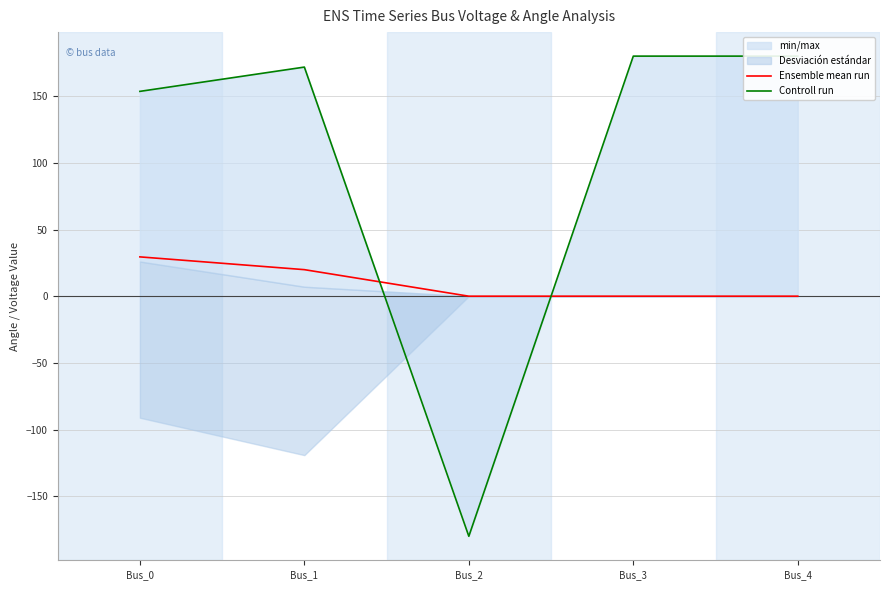

Reading left to right, what are all the values shown in this chart?

Ensemble mean run: Bus_0=29.5	Bus_1=19.9	Bus_2=-0.0	Bus_3=0.0	Bus_4=0.0
Controll run: Bus_0=153.6	Bus_1=171.8	Bus_2=-180.0	Bus_3=180.0	Bus_4=180.0